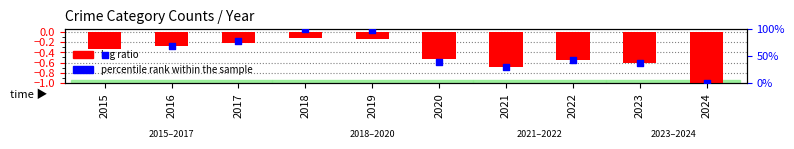

What is the total value across all series at 2015?

52.1